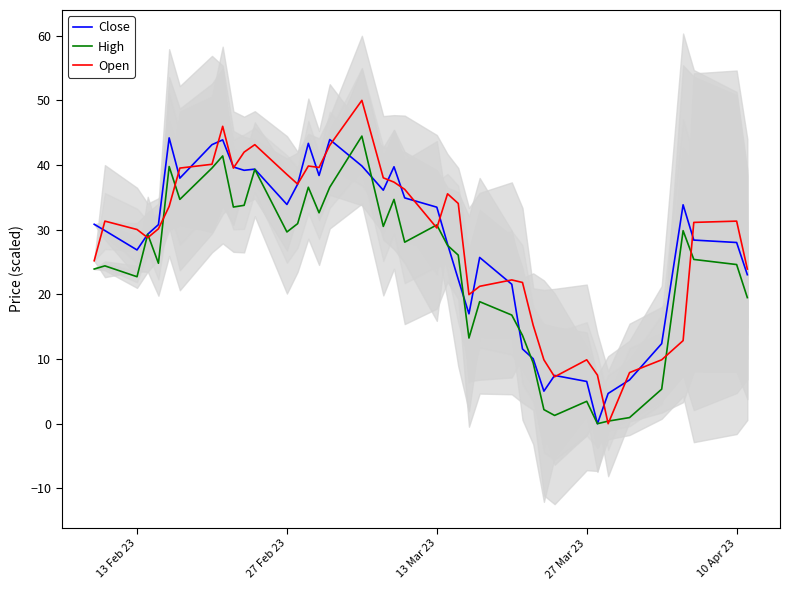

What is the maximum value for Close?

44.2